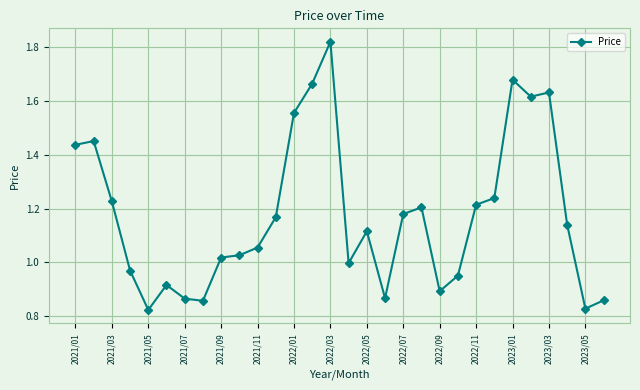

Count the number of data series in this chart.

1